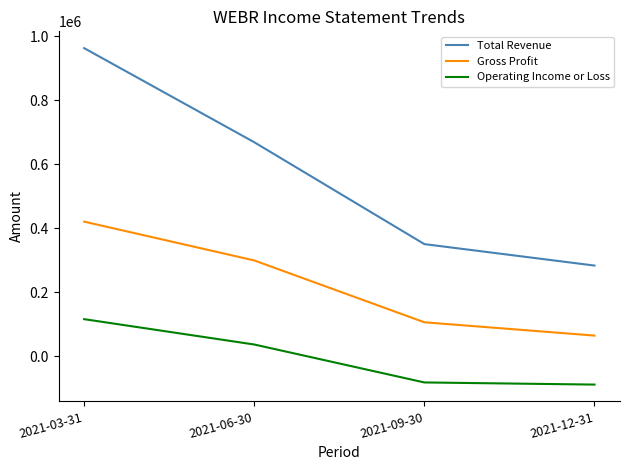

True or false: Total Revenue has more than 2 interior local peaks.

False